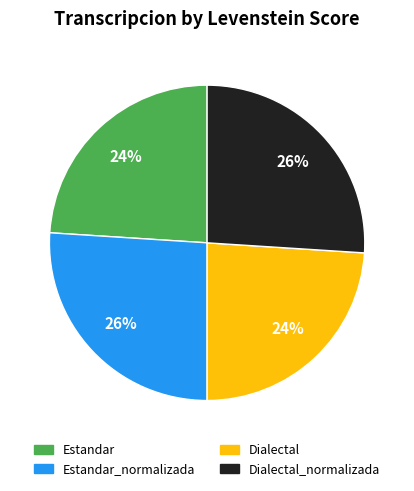

How many slices are in this pie chart?

4